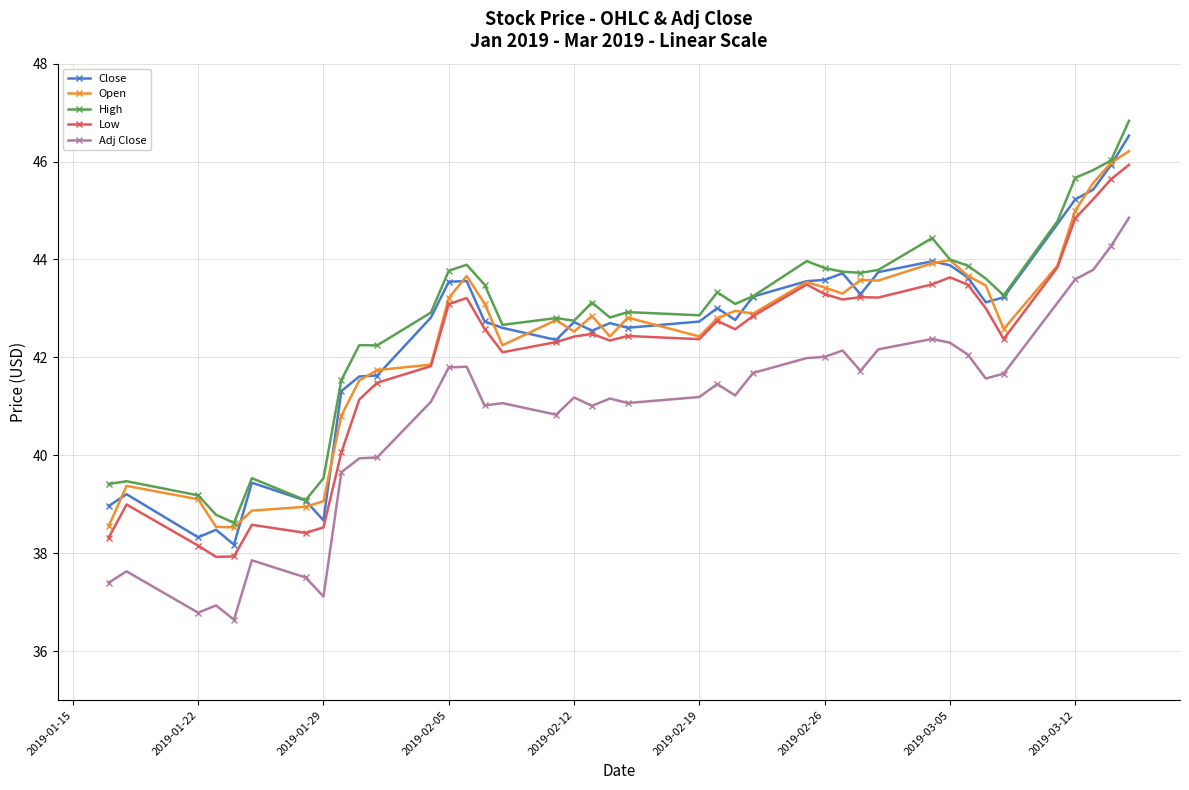

What is the greatest value displayed?

46.8